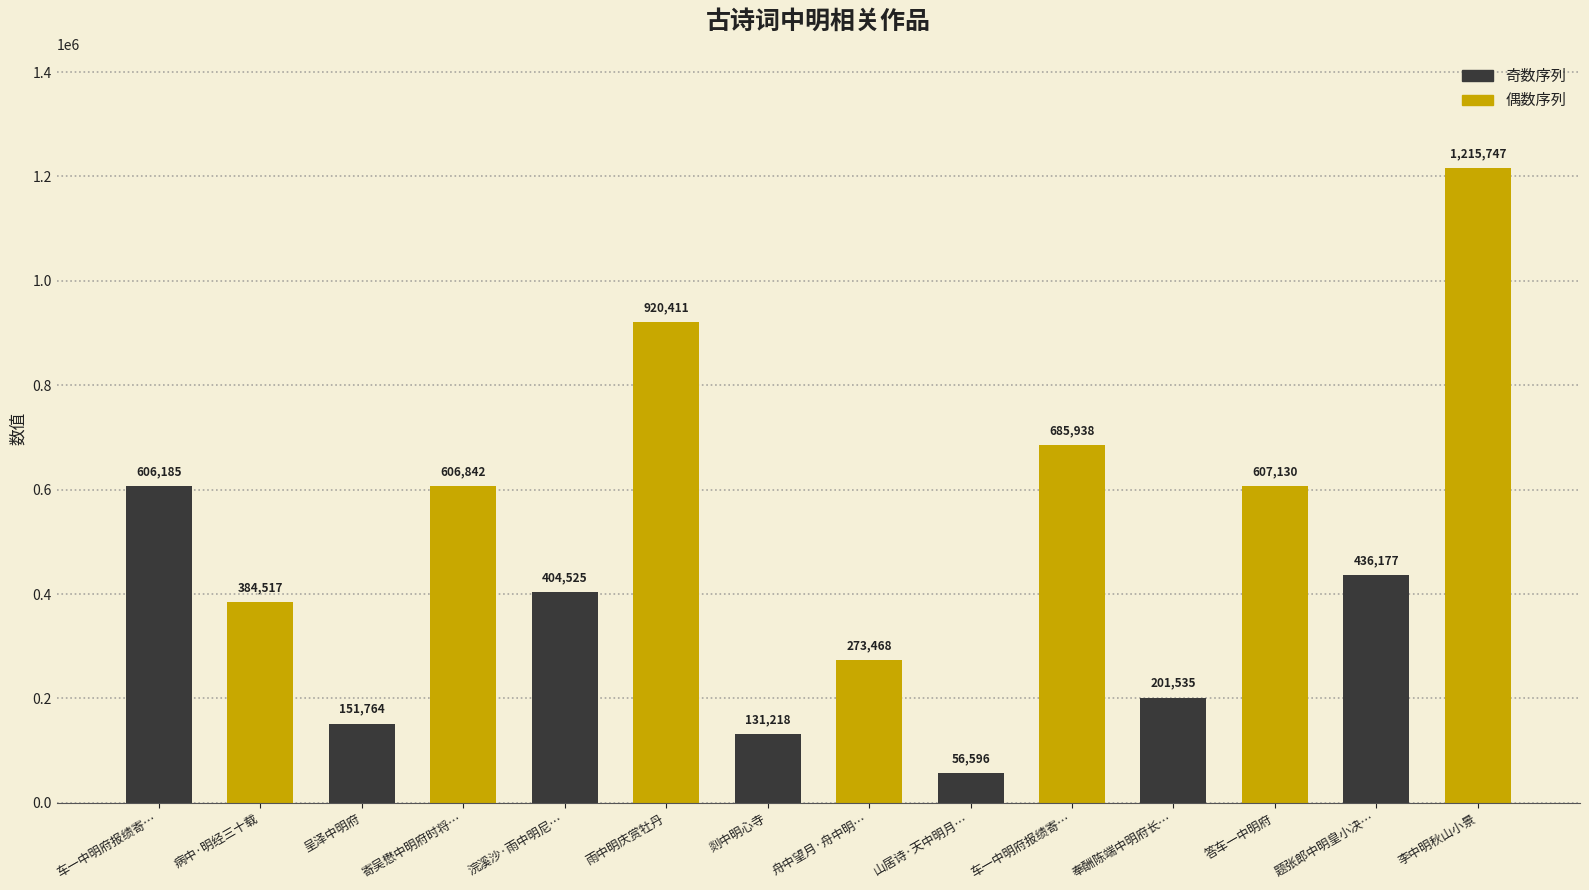

What is the total value across all series at 车一中明府报绩寄…?

990702